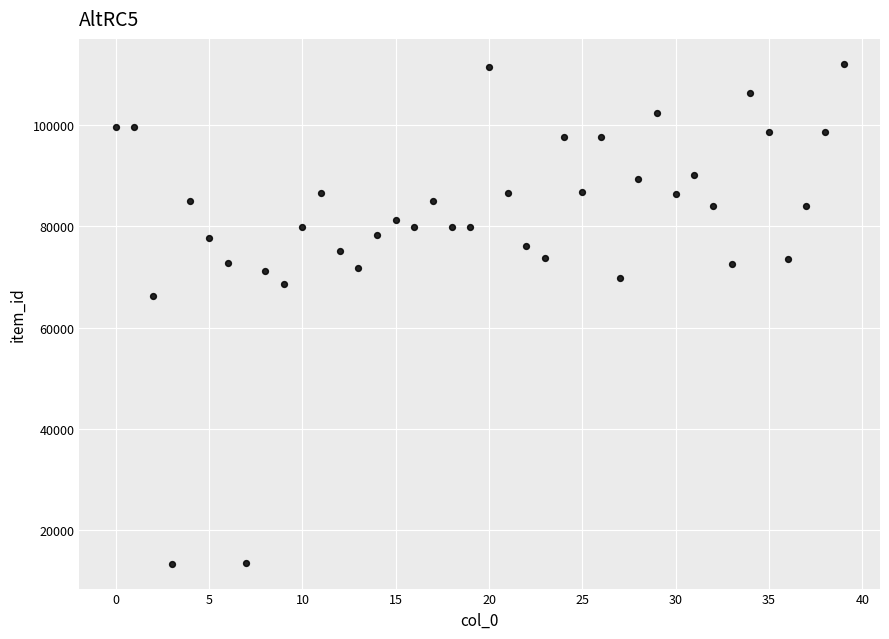

What is the range of Y values (max minus min)?

98755